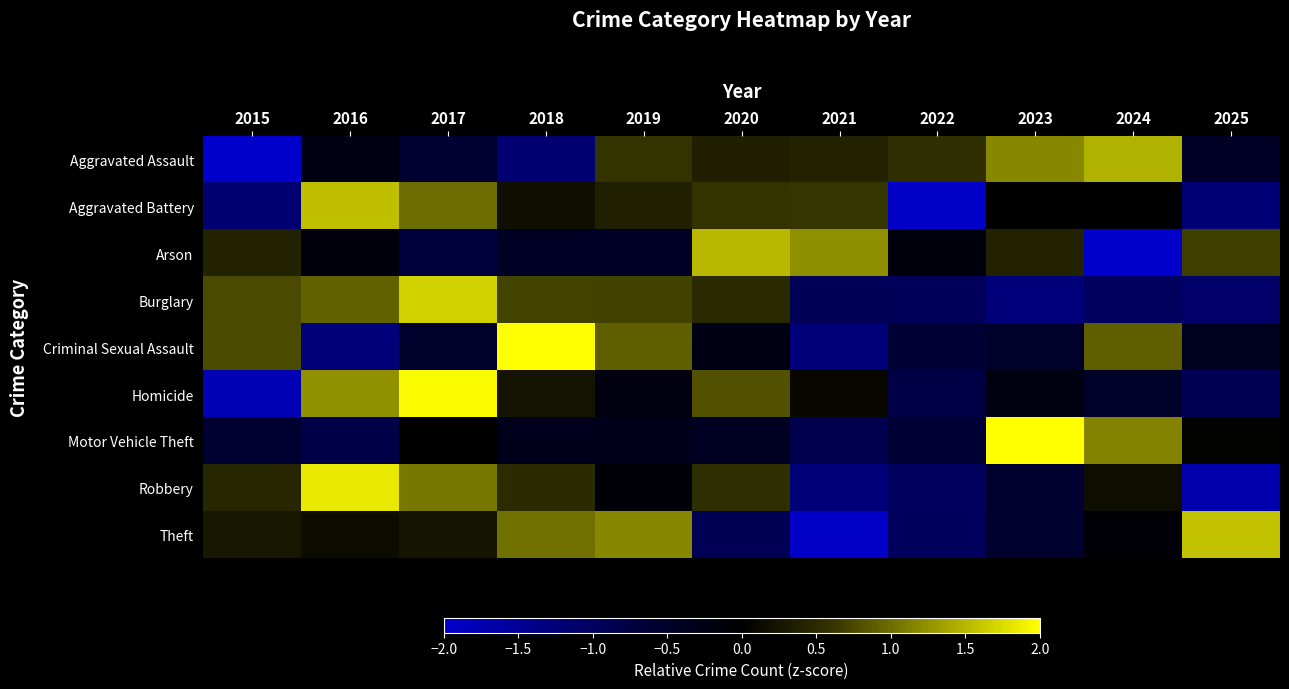

Which series changed the most between 2015 and 2018?

Homicide